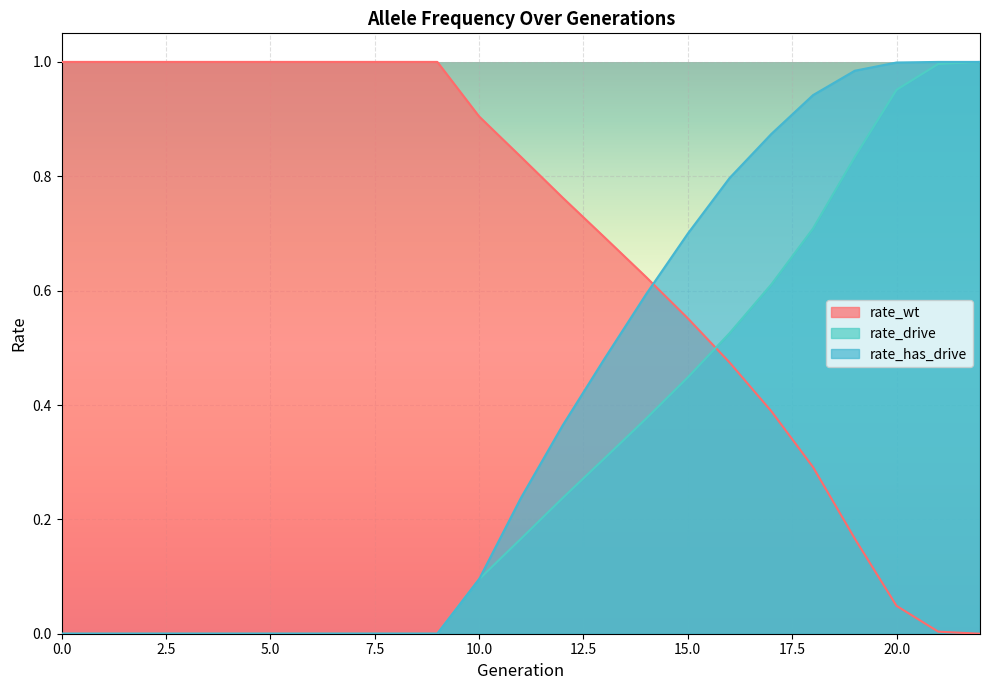

Reading left to right, transcribe all the data shown in this chart.

rate_wt: 1.0	1.0	1.0	1.0	1.0	1.0	1.0	1.0	1.0	1.0	0.9	0.8	0.8	0.7	0.6	0.6	0.5	0.4	0.3	0.2	0.0	0.0	0.0
rate_drive: 0.0	0.0	0.0	0.0	0.0	0.0	0.0	0.0	0.0	0.0	0.1	0.2	0.2	0.3	0.4	0.4	0.5	0.6	0.7	0.8	1.0	1.0	1.0
rate_has_drive: 0.0	0.0	0.0	0.0	0.0	0.0	0.0	0.0	0.0	0.0	0.1	0.2	0.4	0.5	0.6	0.7	0.8	0.9	0.9	1.0	1.0	1.0	1.0